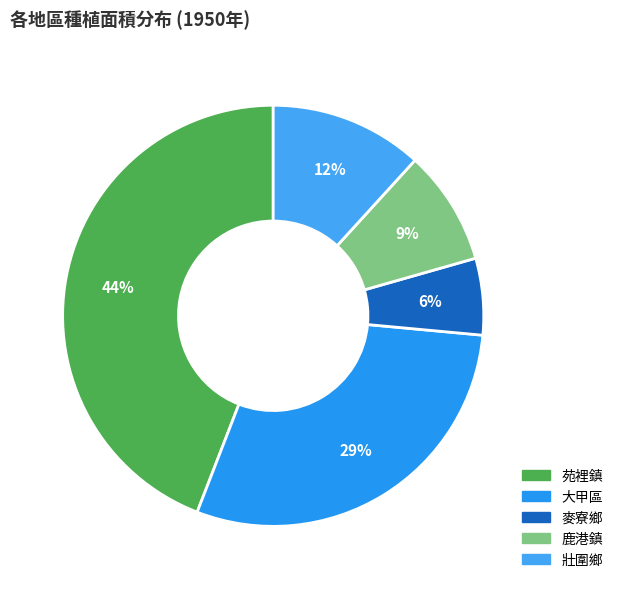

To the nearest percent, what portion does 大甲區 represent?

29%